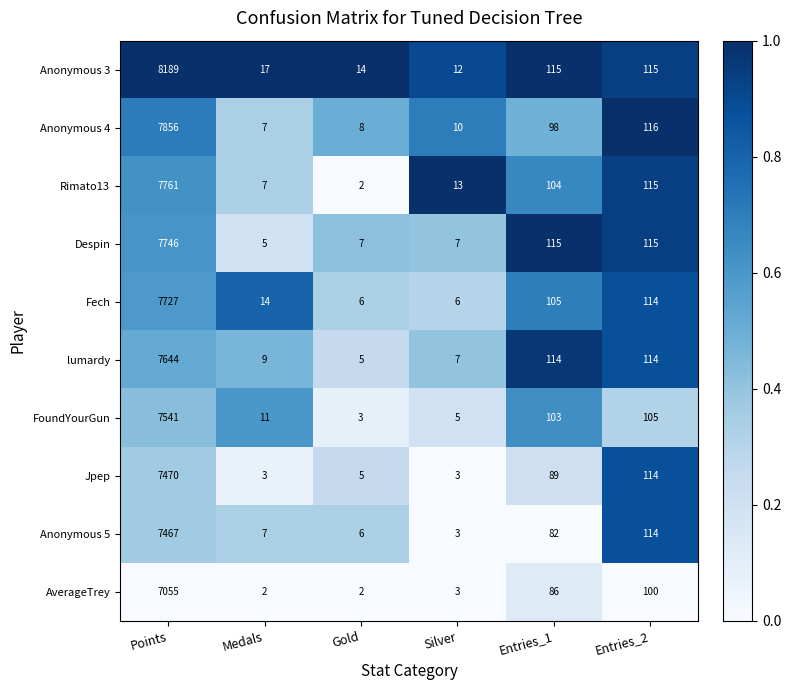

List the series in order of their peak value, highest first.

Anonymous 3, Anonymous 4, Rimato13, Despin, Fech, lumardy, FoundYourGun, Jpep, Anonymous 5, AverageTrey